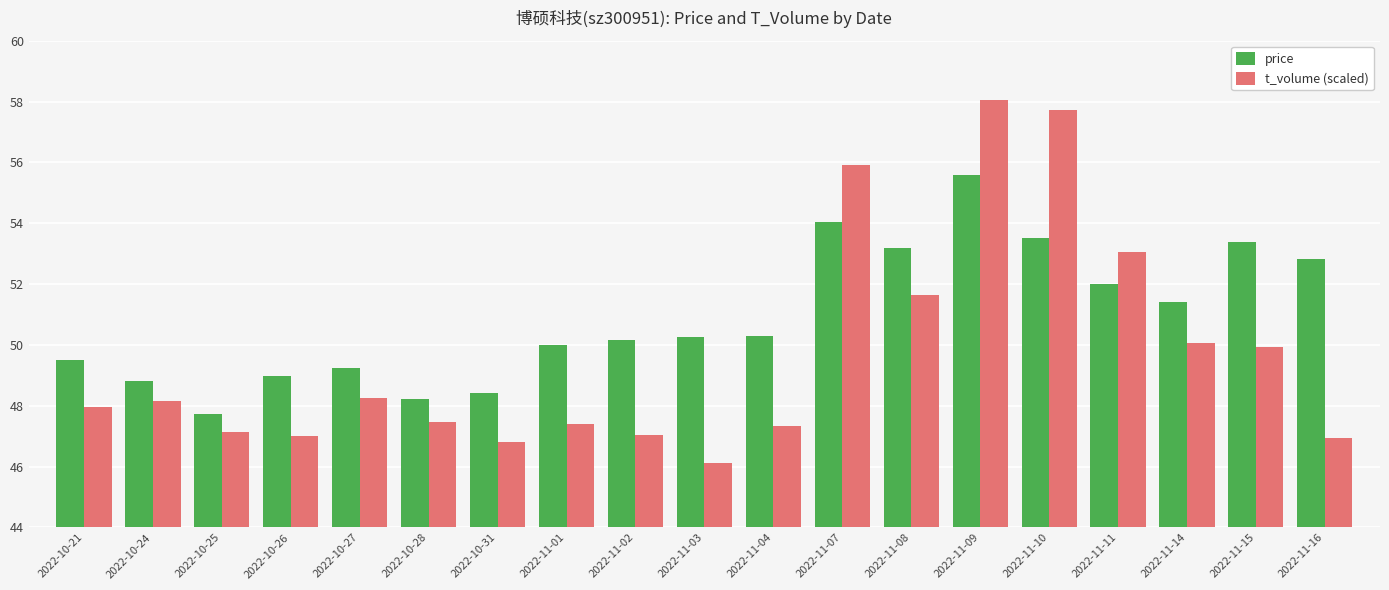

Rank the series by their average value, from lowest to highest.

t_volume (scaled), price